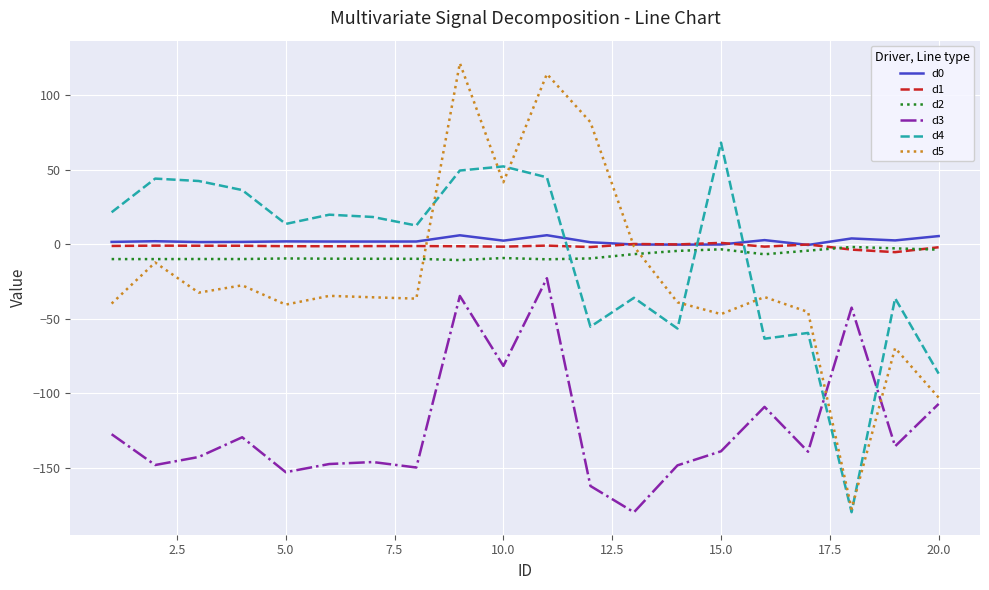

True or false: d3 and d5 intersect in this chart.

True